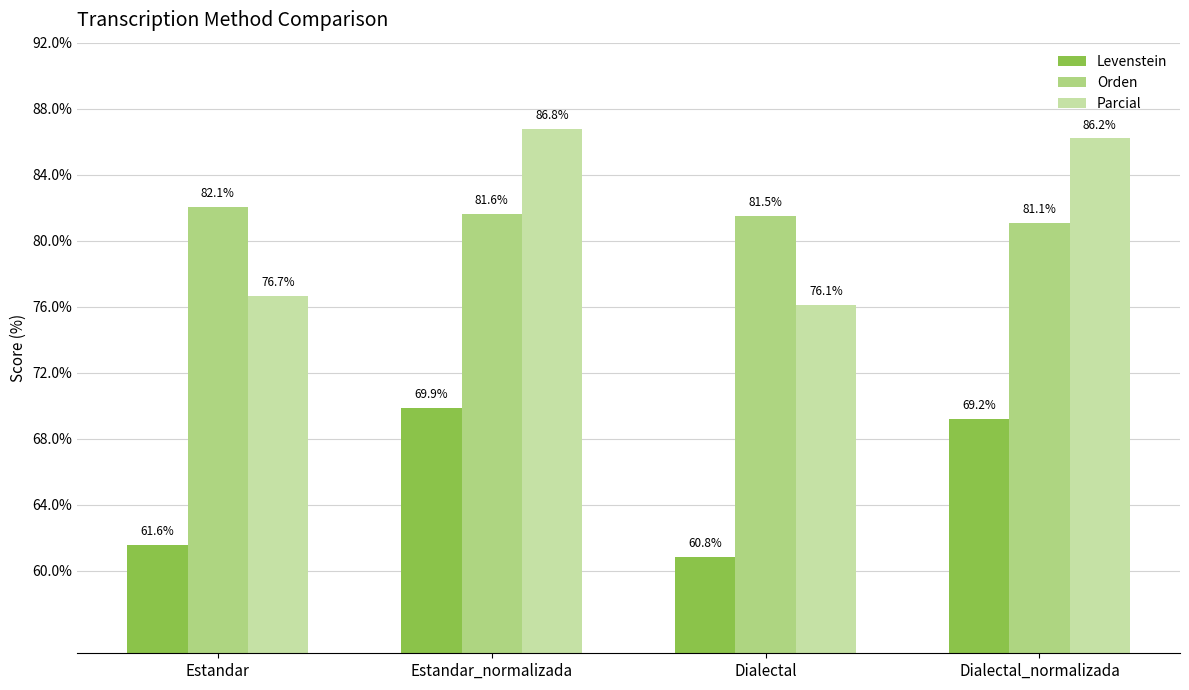

Which series has the largest total across all categories?

Orden